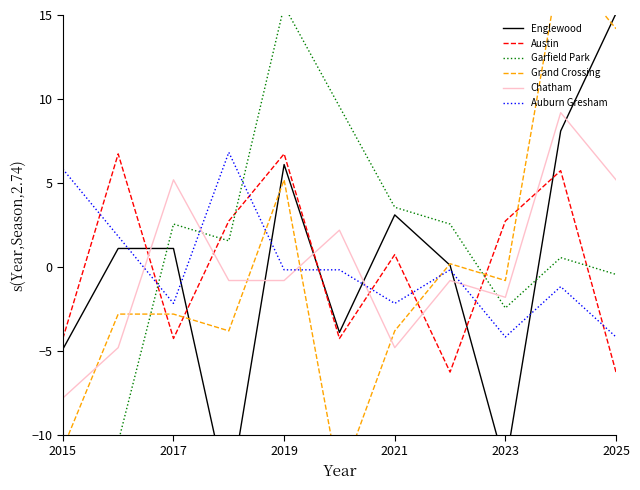

What is the approximate value of Chatham at 2017?

5.2